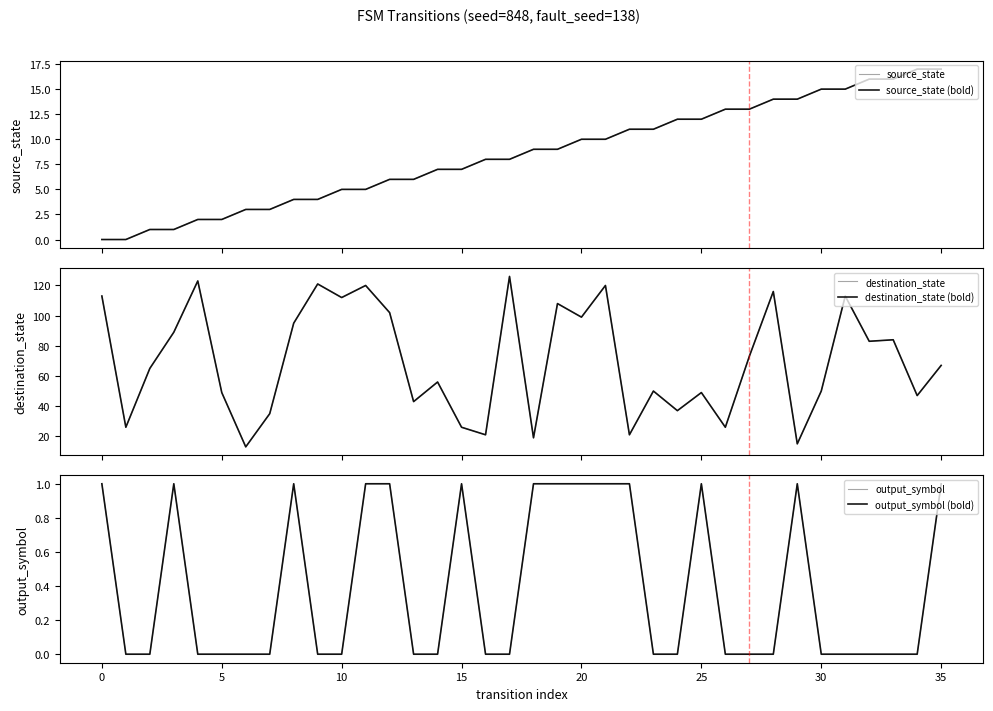

List the series in order of their peak value, lowest first.

output_symbol, output_symbol (bold), source_state, source_state (bold), destination_state, destination_state (bold)